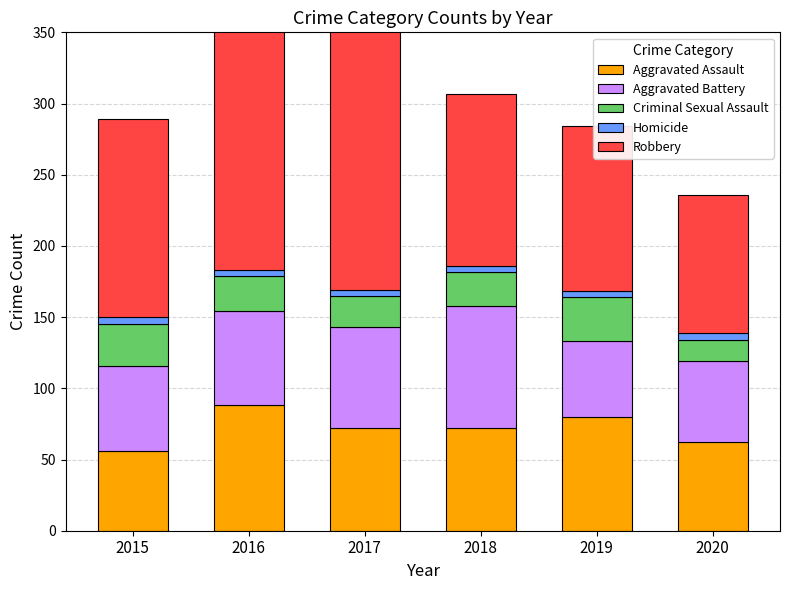

What is the difference between the highest and lowest values at 2017?

198